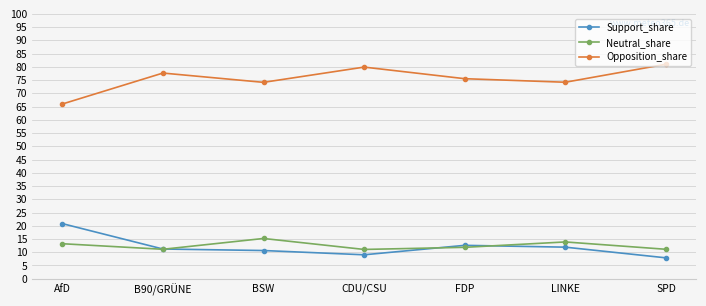

Where is Support_share nearest to the value 14?

FDP